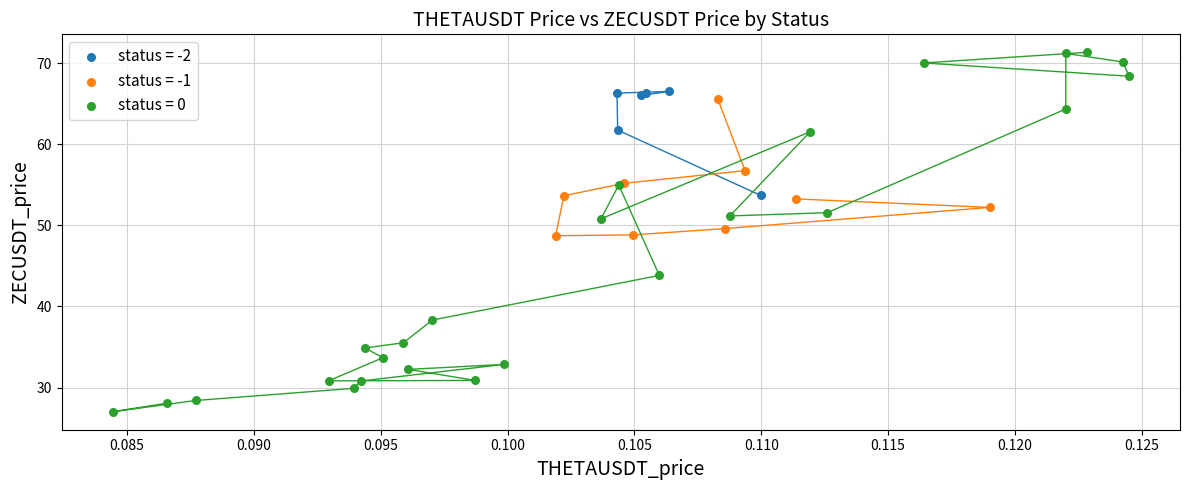

Which series has the largest Y range (max minus min)?

status = 0